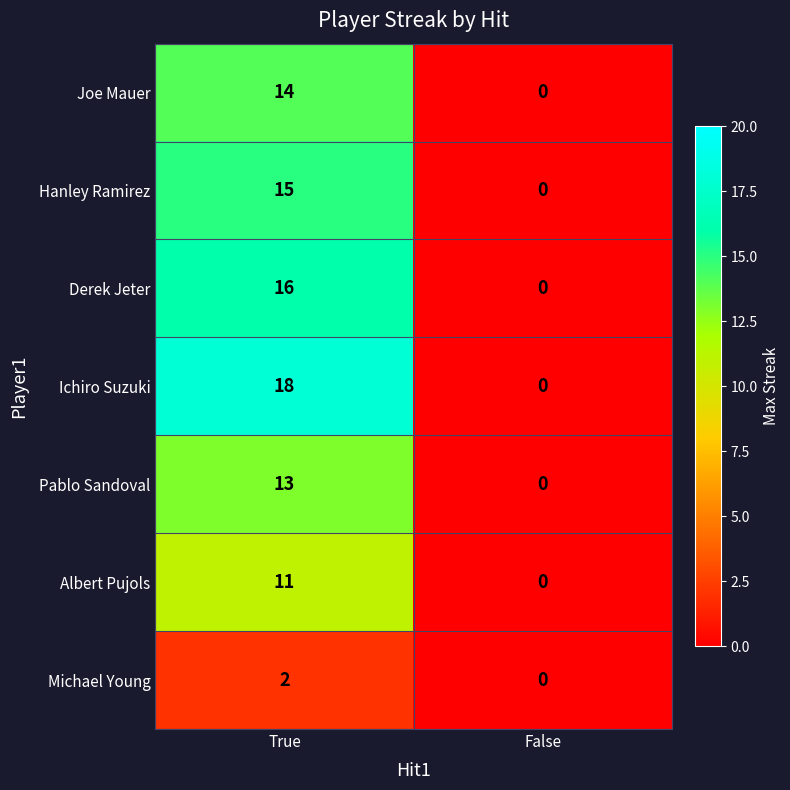

At which category is the sum across all series the highest?

True